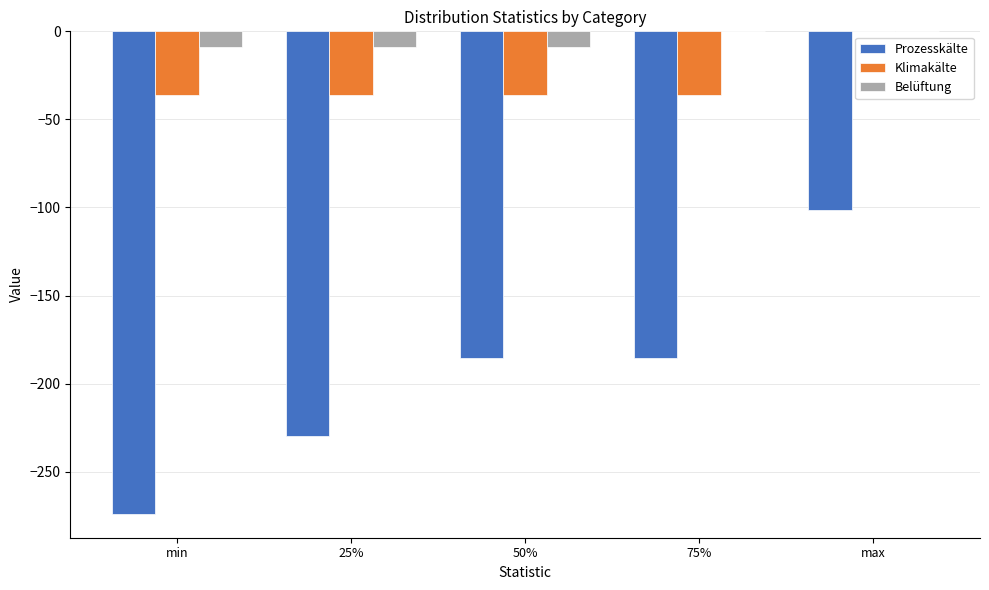

How many distinct data groups are displayed?

3